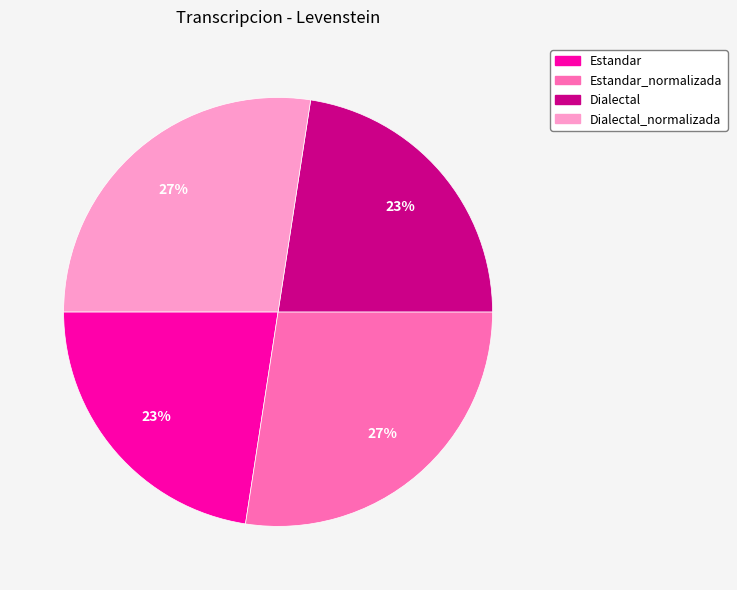

To the nearest percent, what is the average slice percentage?

25%